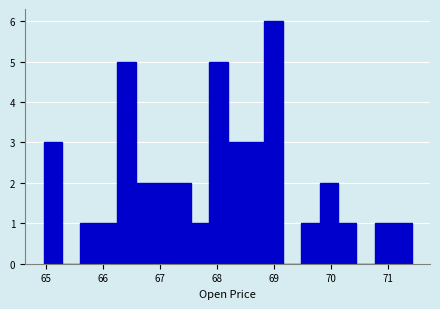

Around what value on the x-axis is the tallest bar? Give the approximate position of its centre, as read against the axis.

69.0